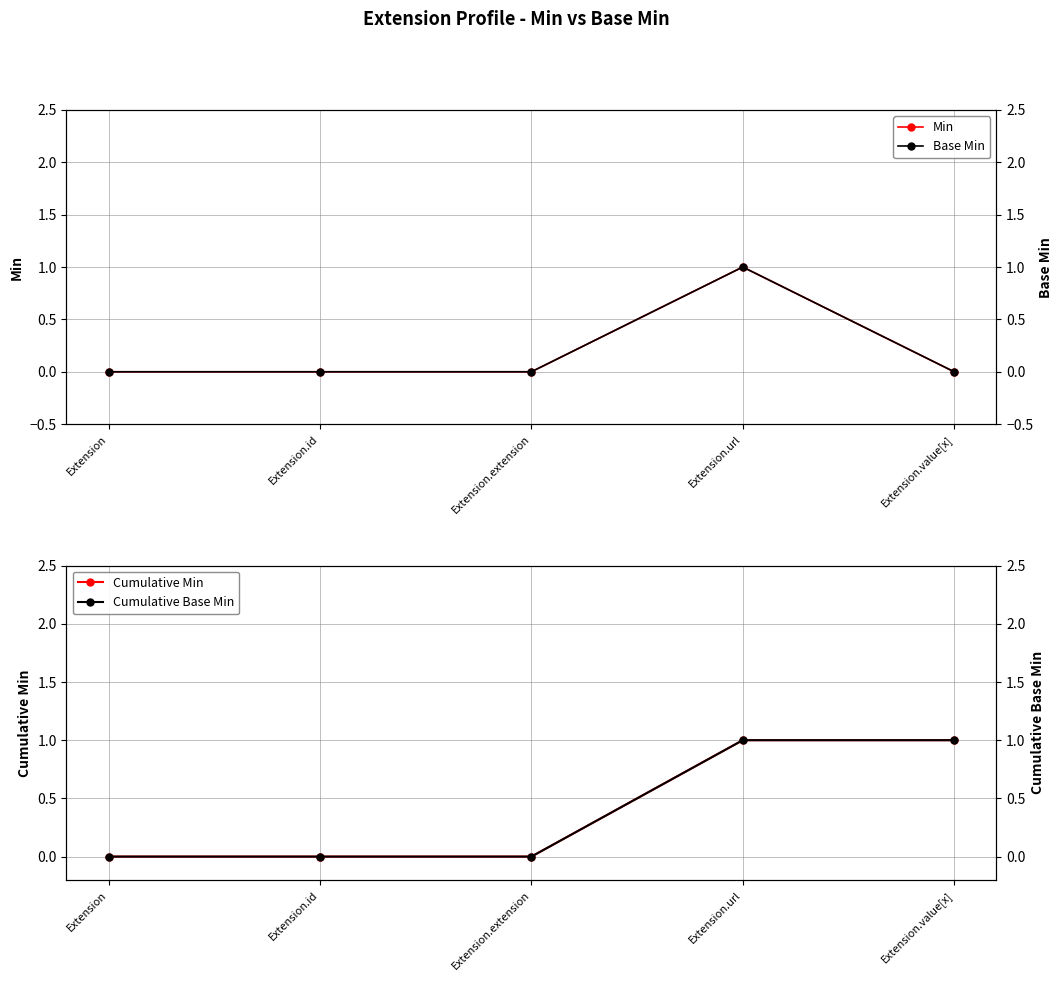

Reading left to right, transcribe all the data shown in this chart.

Min: Extension=0	Extension.id=0	Extension.extension=0	Extension.url=1	Extension.value[x]=0
Base Min: Extension=0	Extension.id=0	Extension.extension=0	Extension.url=1	Extension.value[x]=0
Cumulative Min: Extension=0	Extension.id=0	Extension.extension=0	Extension.url=1	Extension.value[x]=1
Cumulative Base Min: Extension=0	Extension.id=0	Extension.extension=0	Extension.url=1	Extension.value[x]=1